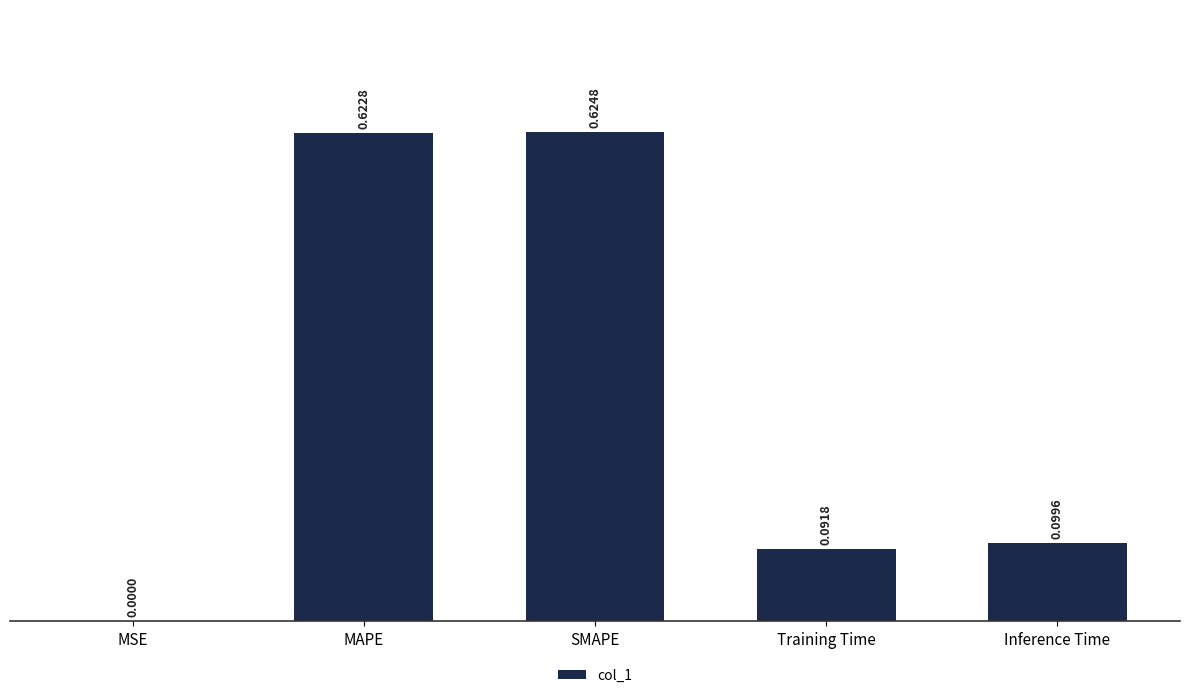

What is the change in value from MSE to Training Time?

+0.1